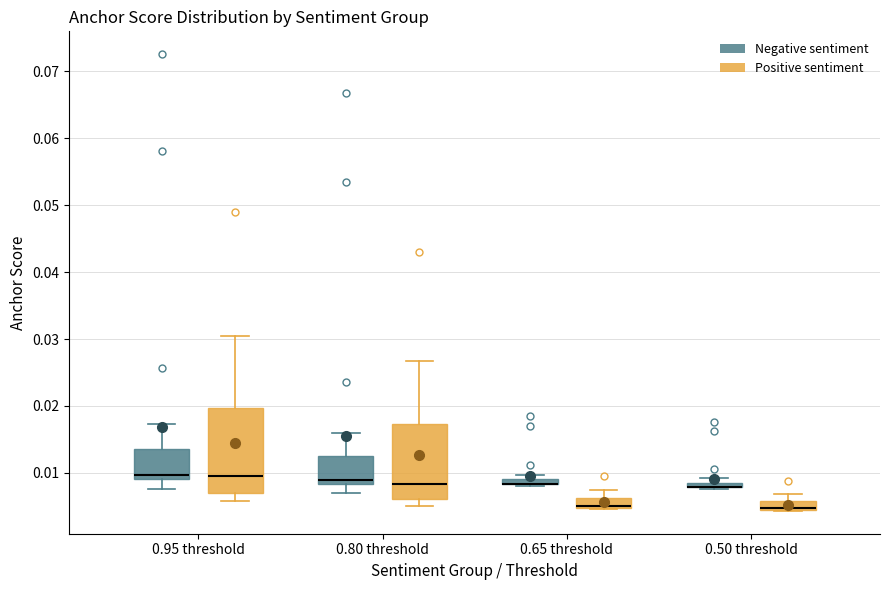

Where is the upper edge of the box for 0.95 threshold (Positive sentiment) on the y-axis? The values are not printed on the chart, so give them approximately, as read against the axis.

0.020